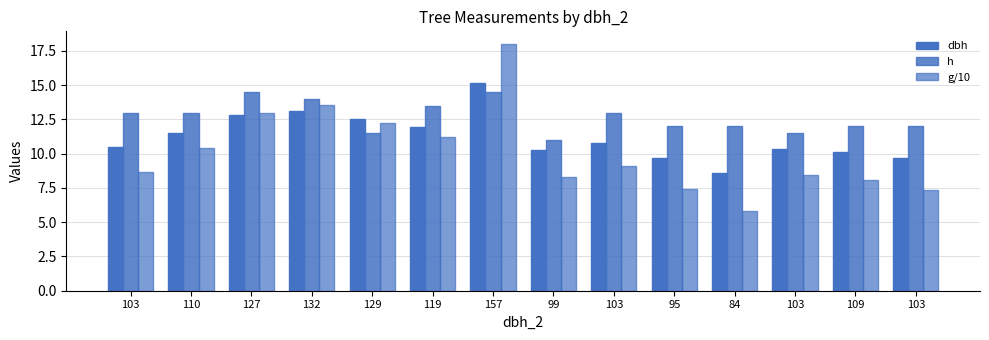

How many groups of bars are there?

14